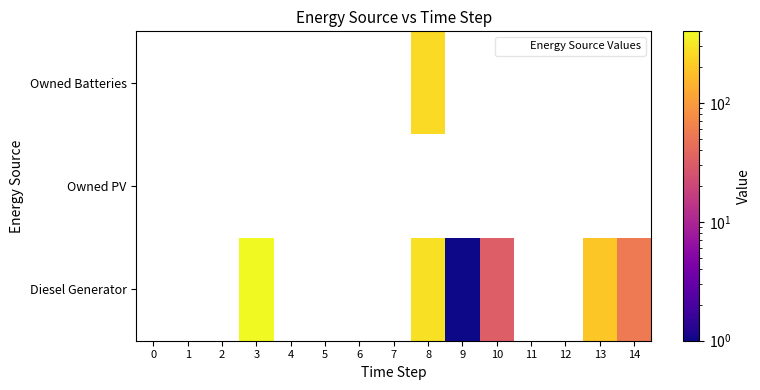

What is the greatest value displayed?

400.0